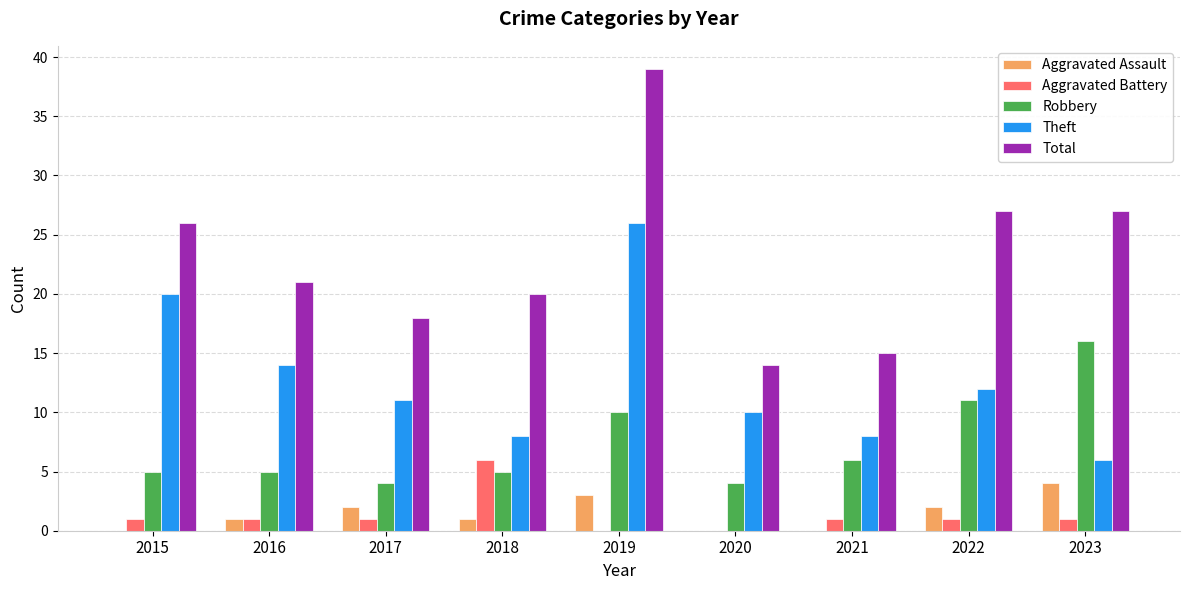

At which category is the sum across all series the highest?

2019